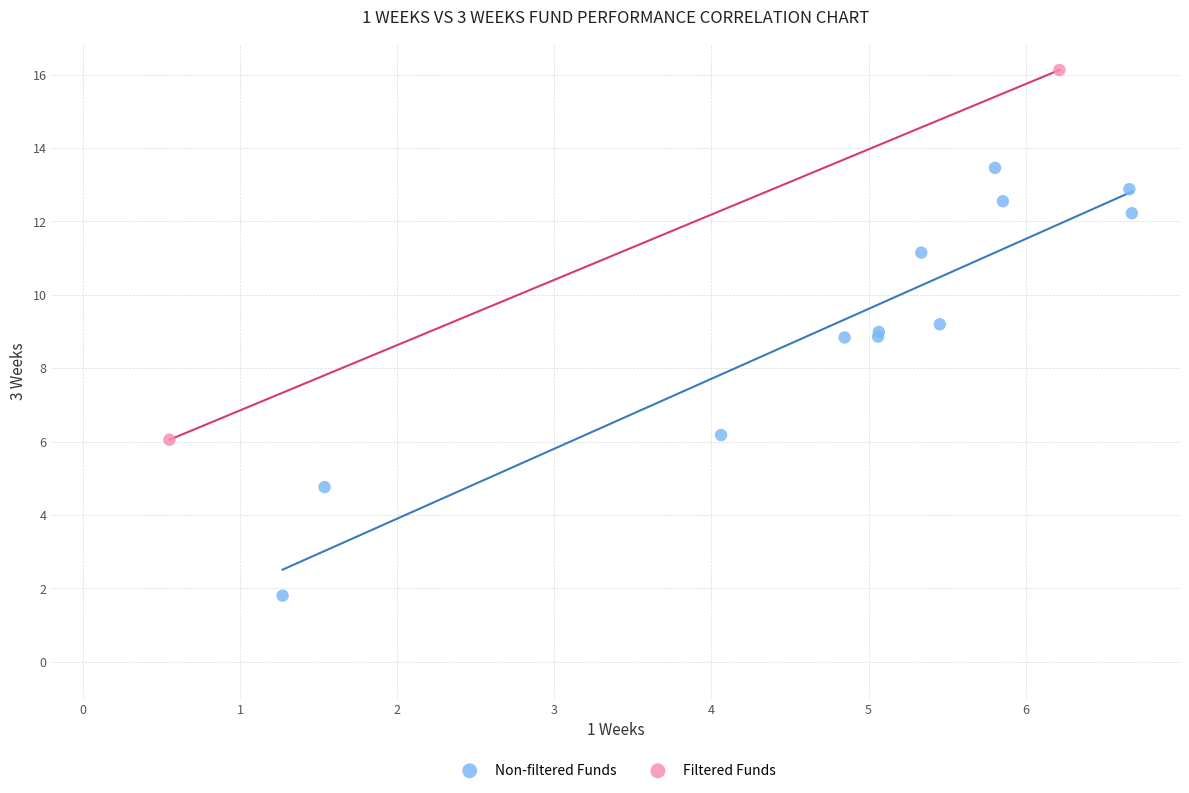

What are all the series names shown in the legend?

Non-filtered Funds, Filtered Funds